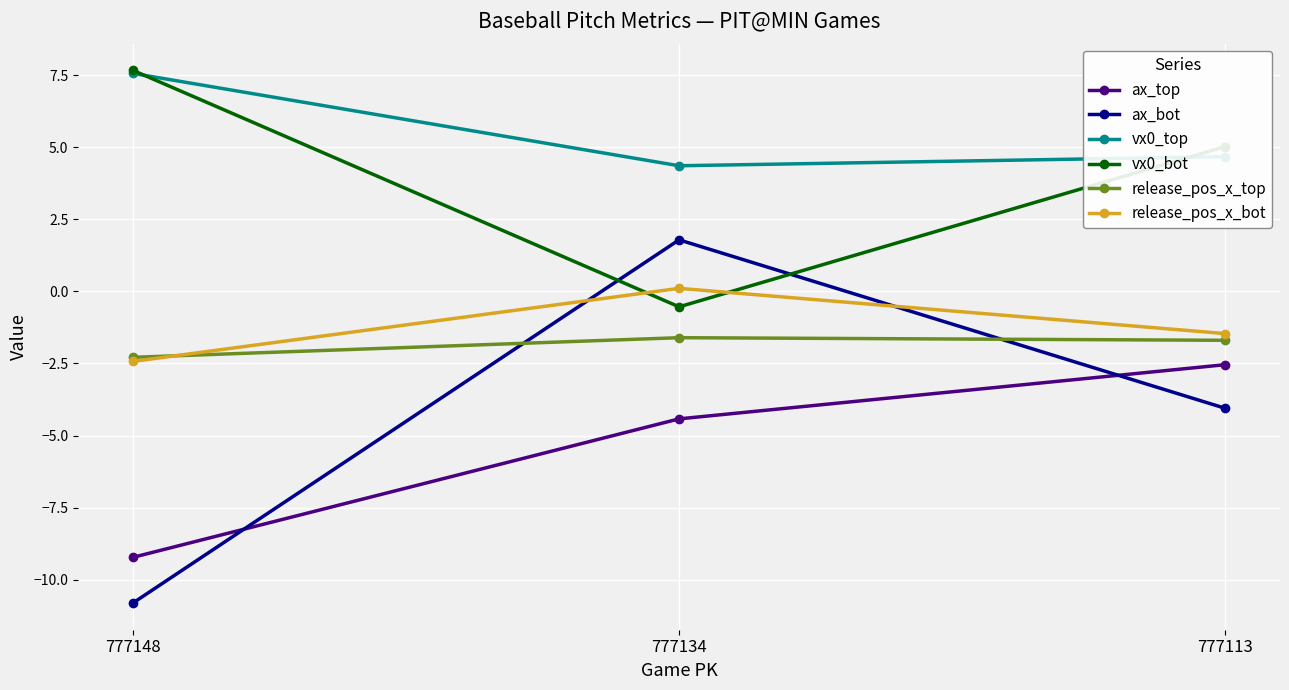

What are all the series names shown in the legend?

ax_top, ax_bot, vx0_top, vx0_bot, release_pos_x_top, release_pos_x_bot